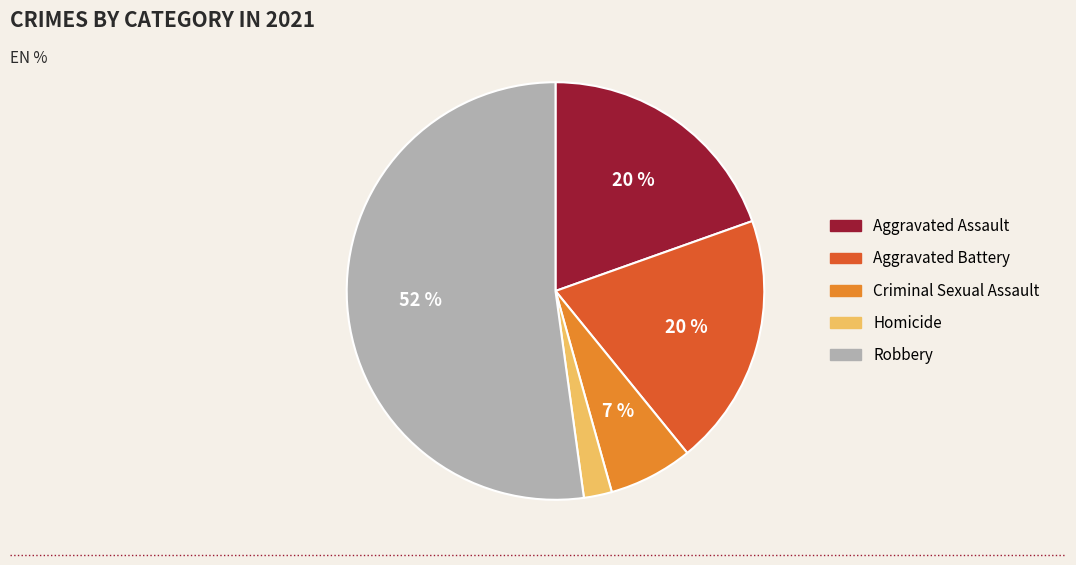

Approximately how many times larger is the value at Aggravated Battery compared to Aggravated Assault?

1.0